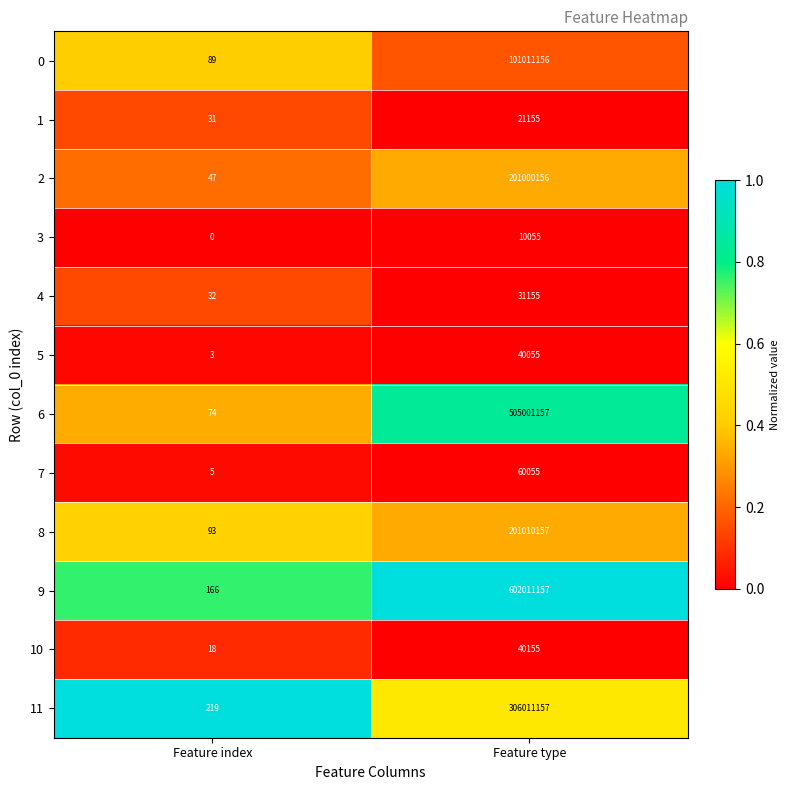

The 9 series shows 818247320 at Feature type. True or false?

False